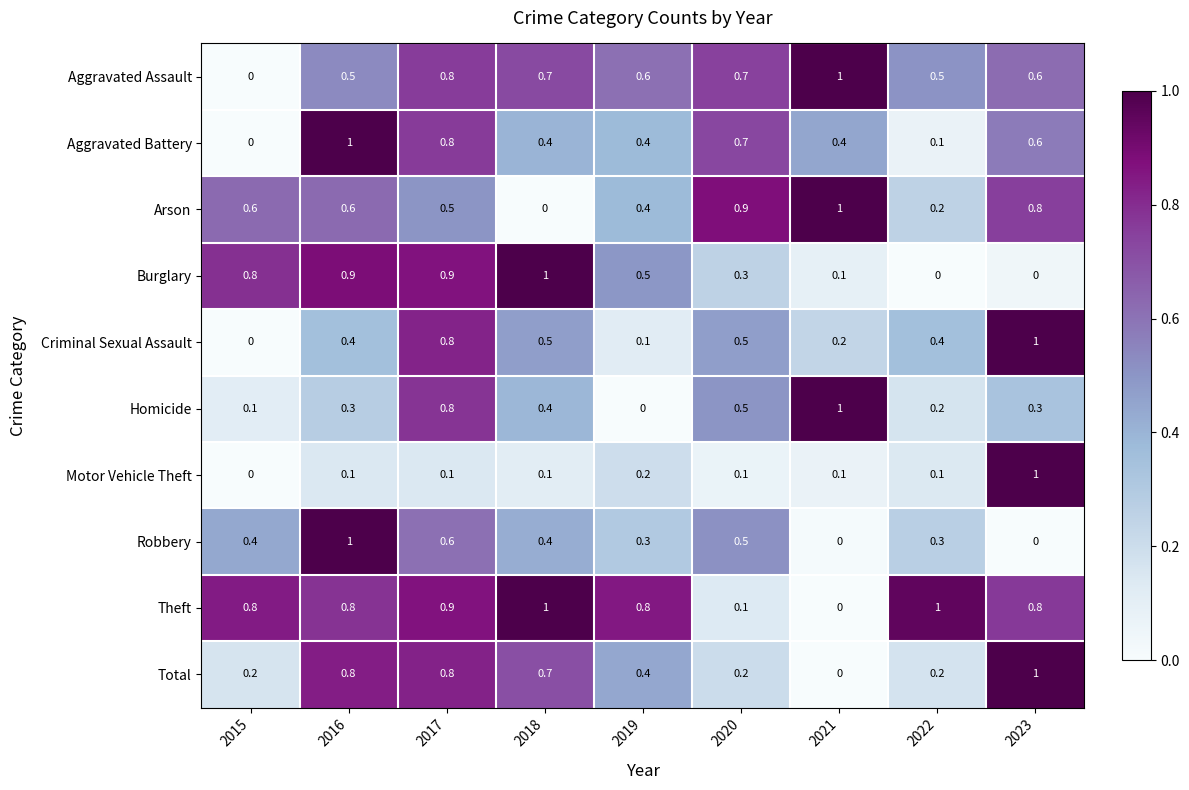

True or false: Criminal Sexual Assault has a value of 0.4 at 2022.

True